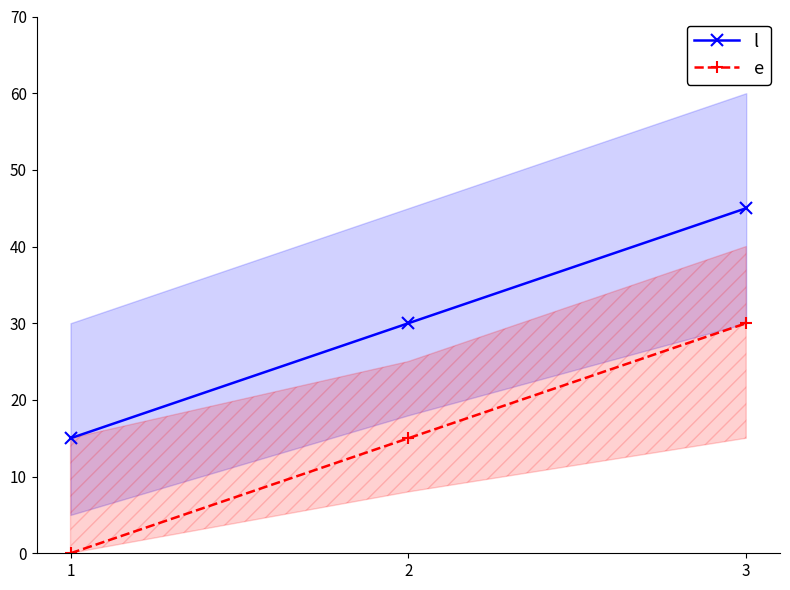

How many data points in l are above 30?

1